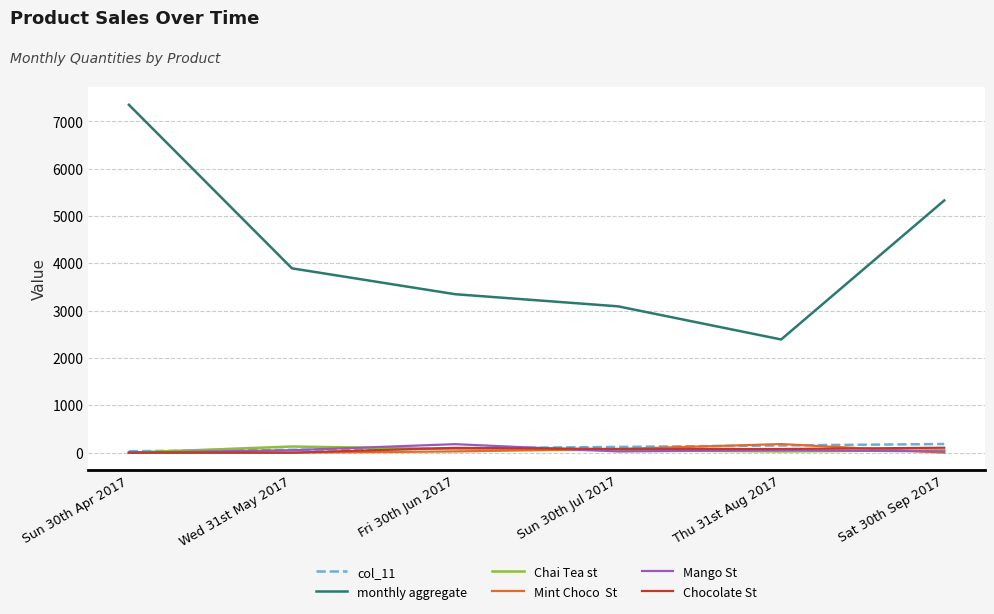

At which category does the chart reach its peak across all series?

Sun 30th Apr 2017